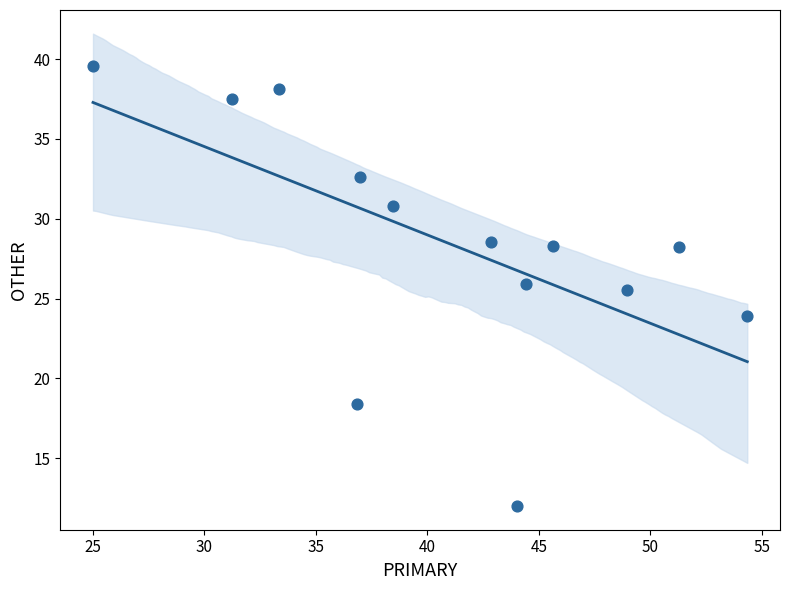

What Y value in the scatter plot is closest to 25?

25.5